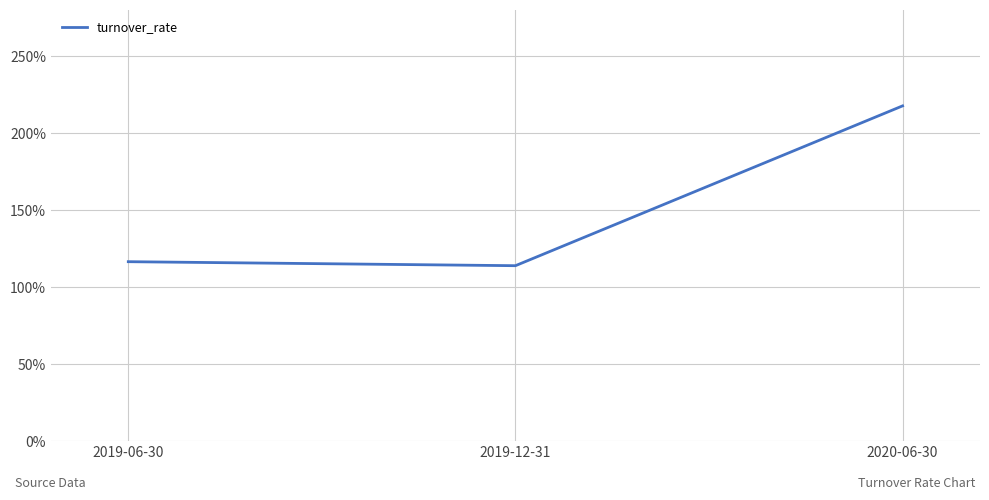

Where is the data nearest to the value 165?

2019-06-30